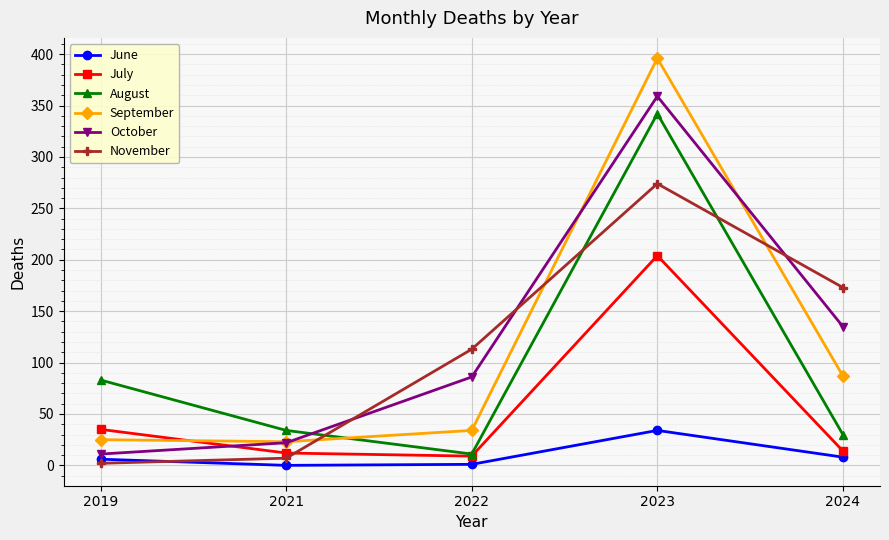

At which label does November reach its peak?

2023